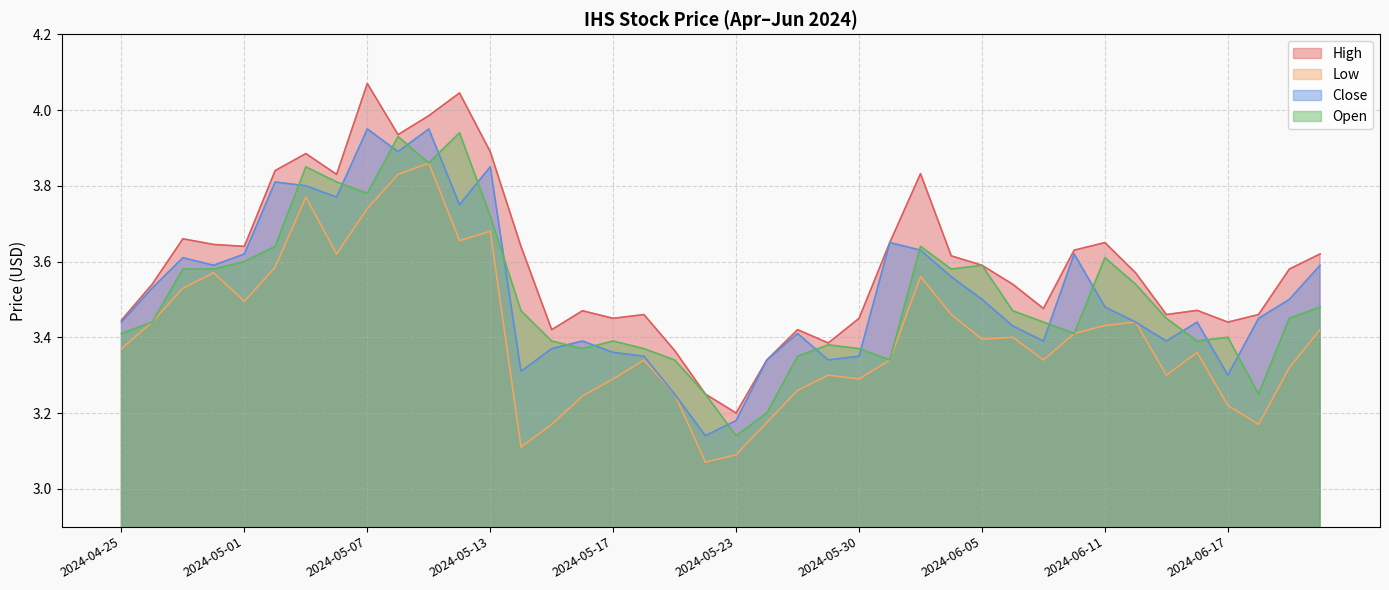

True or false: Low and Close intersect in this chart.

False